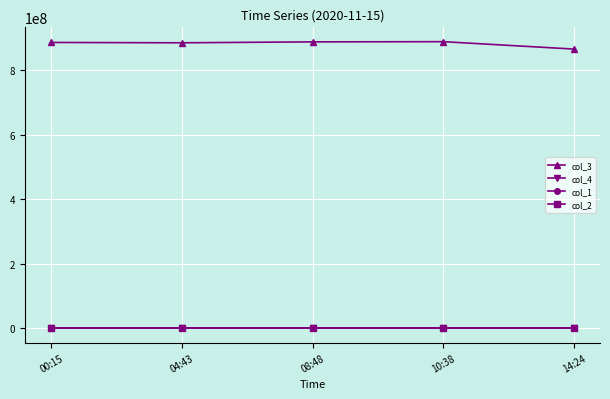

What is the average value of the col_4 series?

882317